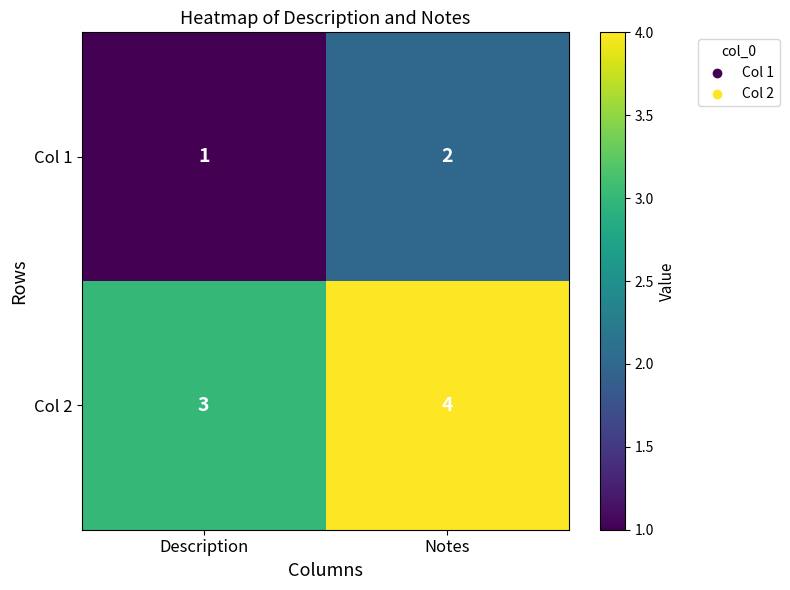

Where is Col 2 nearest to the value 3?

Description